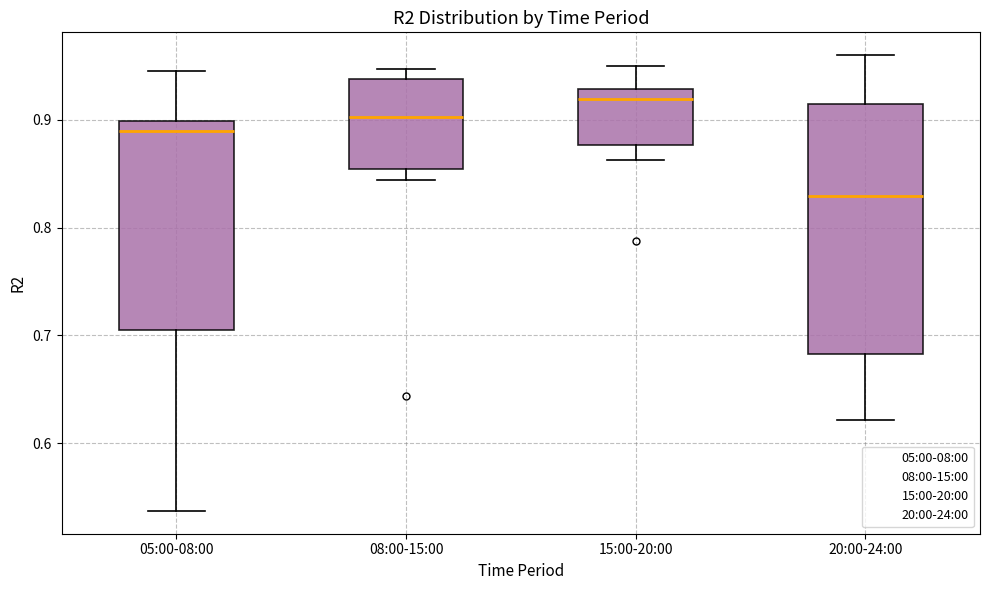

Reading left to right, read every box against the y-axis: the position of its median line, the range the box covers, and the ends of its whiskers. The values are not printed on the chart, so give them approximately, as read against the axis.

05:00-08:00: median 0.89, box 0.71 to 0.90, whiskers 0.54 to 0.95
08:00-15:00: median 0.90, box 0.85 to 0.94, whiskers 0.84 to 0.95
15:00-20:00: median 0.92, box 0.88 to 0.93, whiskers 0.86 to 0.95
20:00-24:00: median 0.83, box 0.68 to 0.91, whiskers 0.62 to 0.96